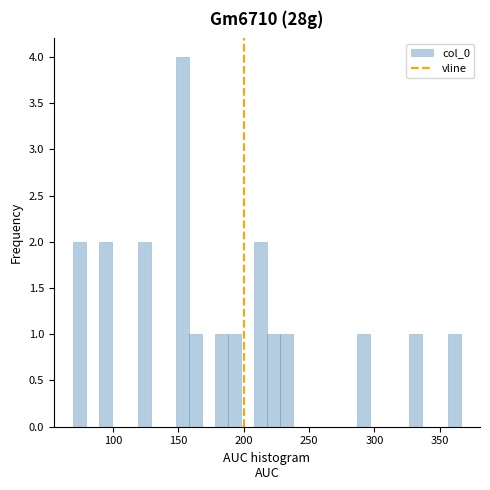

Read against the x-axis, roughly where is the centre of the tallest bar?

155